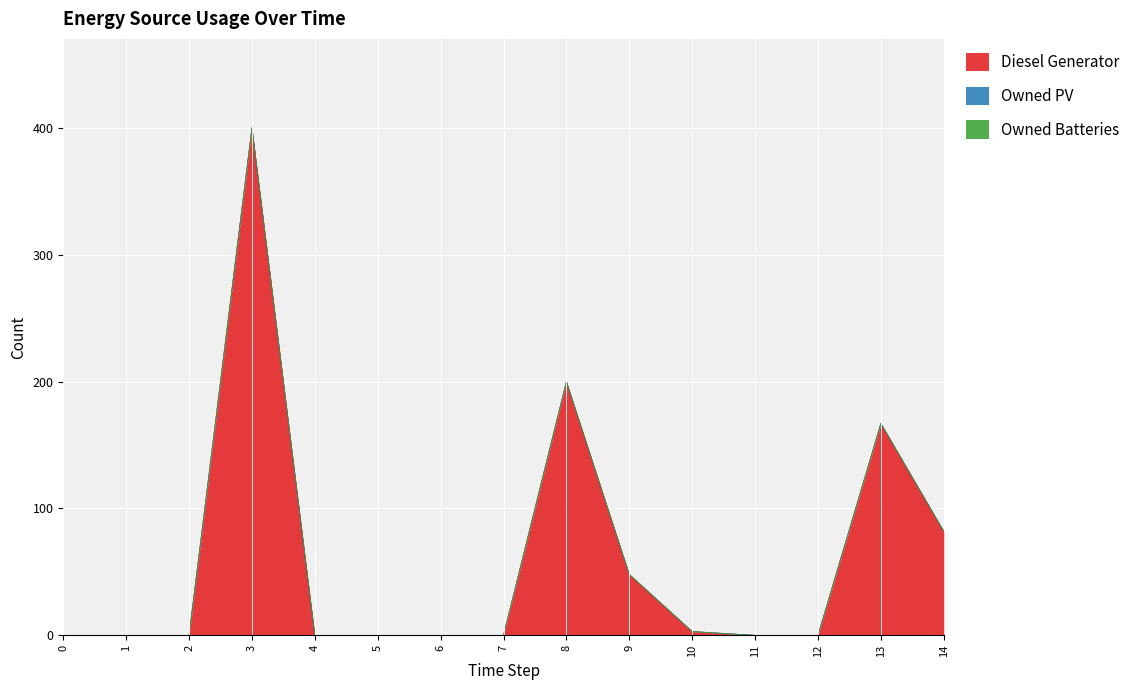

Which series has the widest spread of values?

Diesel Generator